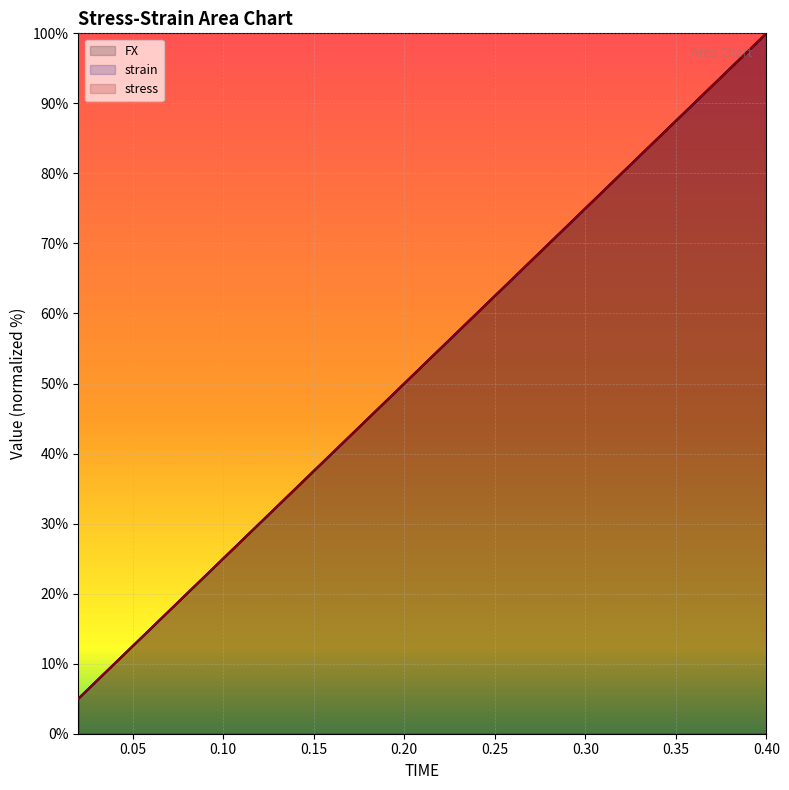

Rank the series by their maximum value, from highest to lowest.

FX, strain, stress